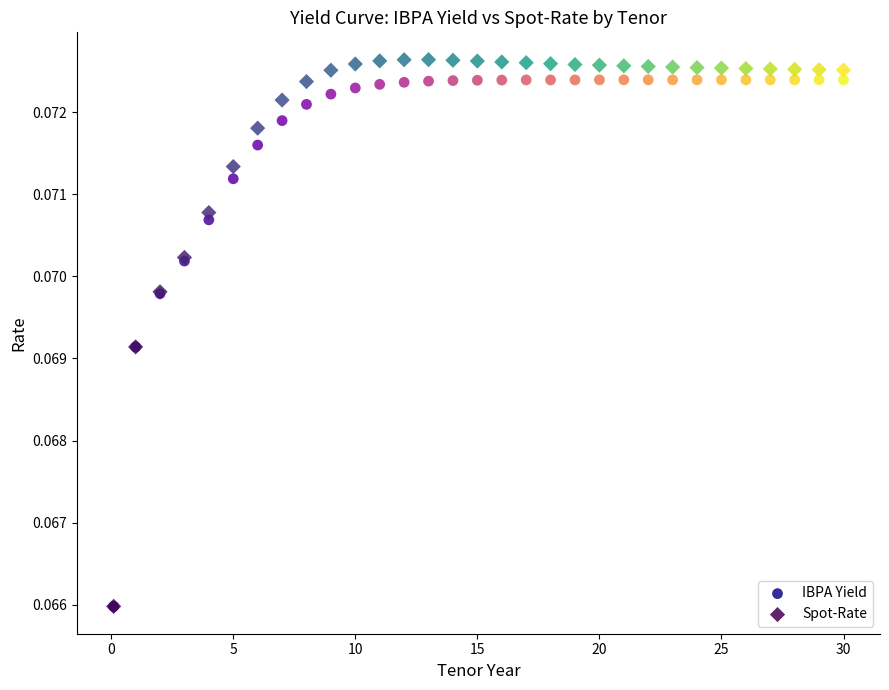

Which series contains the highest Y value?

Spot-Rate